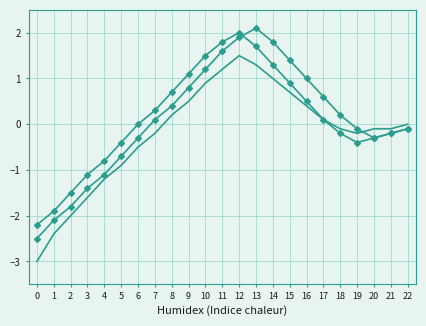

How many lines are shown in the chart?

3